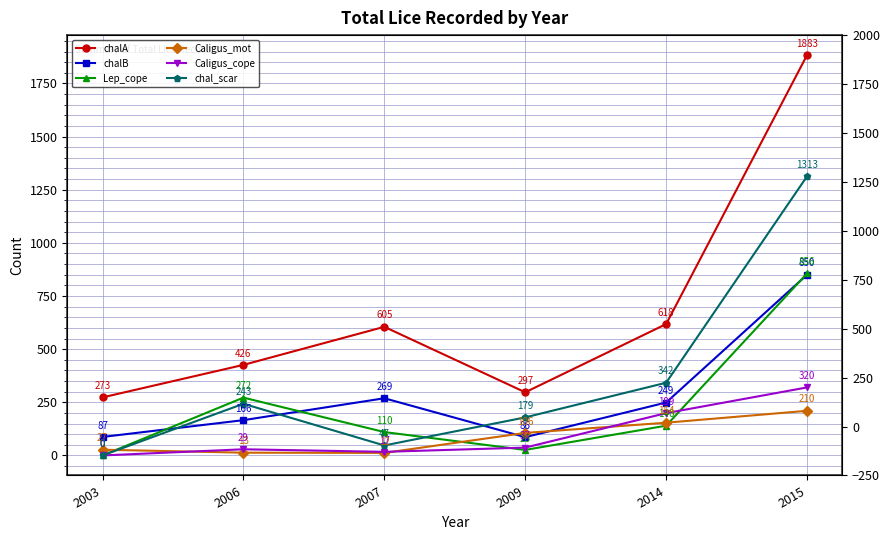

What is the difference between the second highest and minimum values in the Caligus_mot series?

142